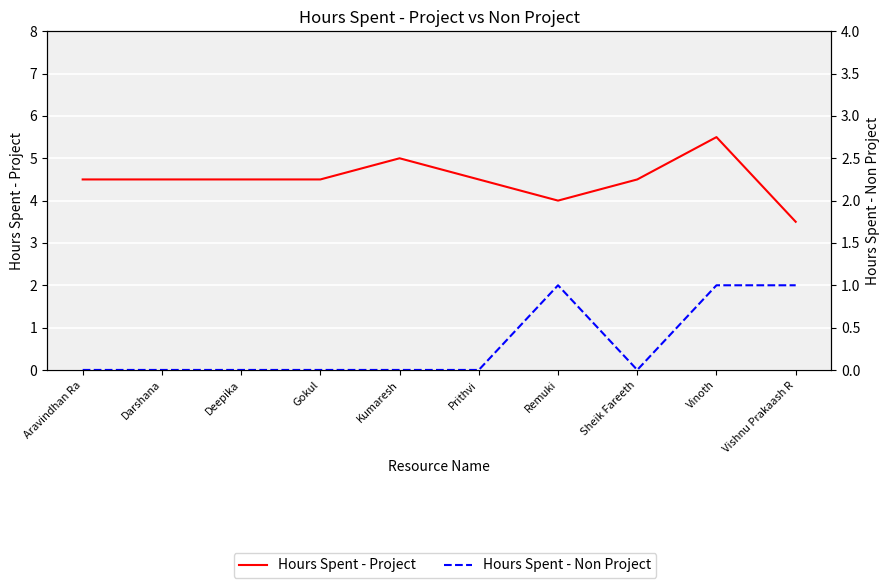

How many lines are shown in the chart?

2